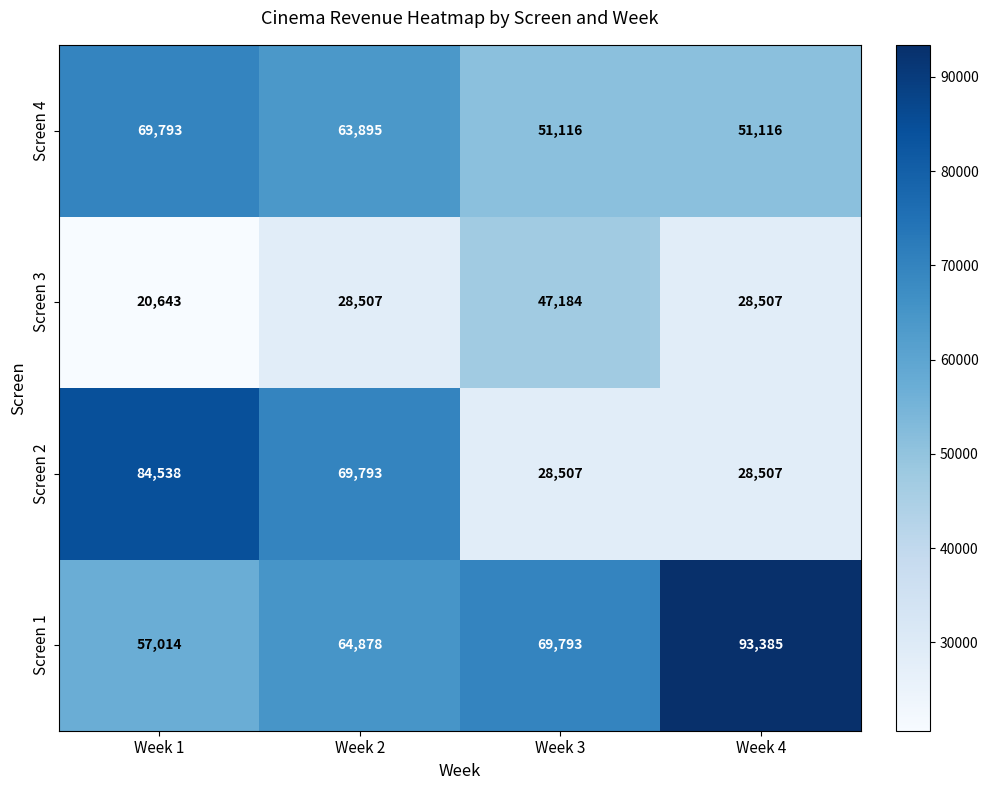

What is the difference between the Screen 2 values at Week 3 and Week 2?

41286